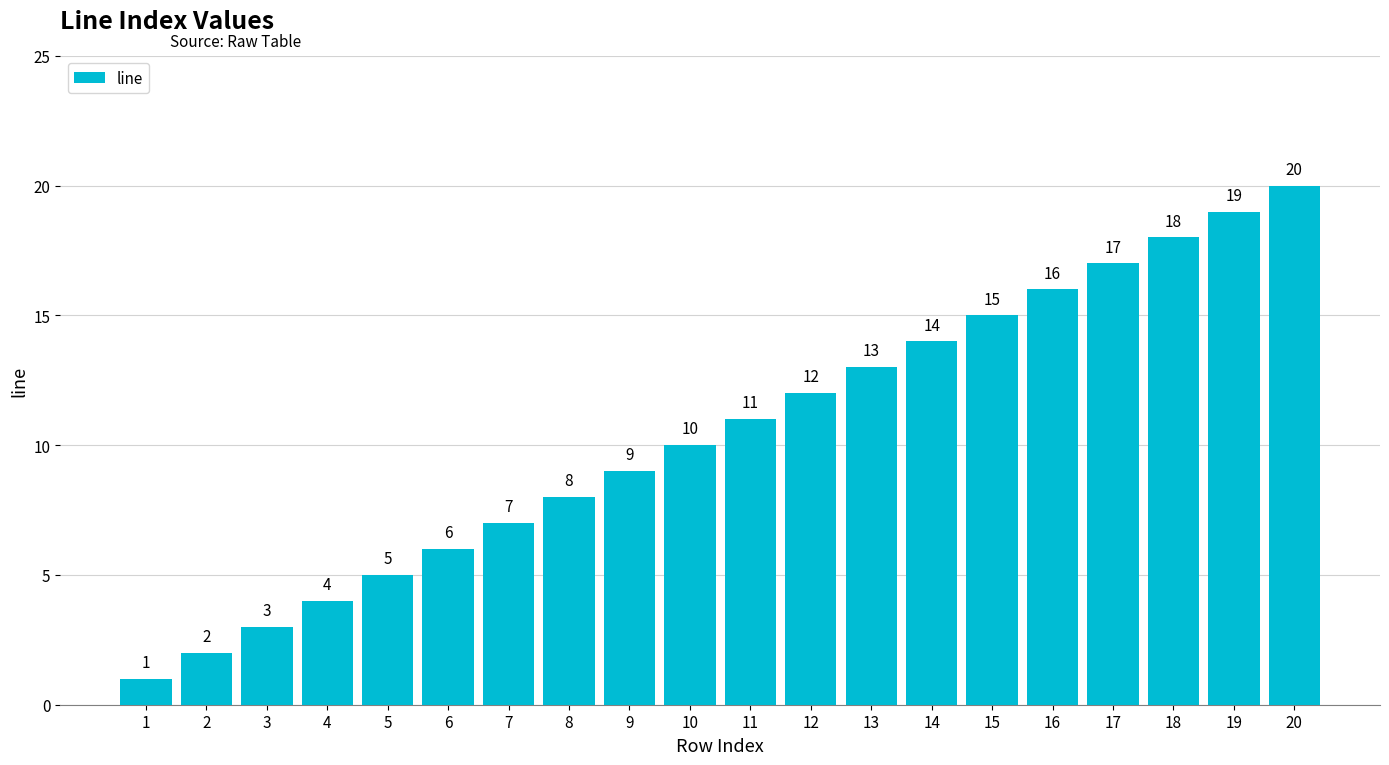

Reading right to left, list all the values displayed in this chart.

20=20	19=19	18=18	17=17	16=16	15=15	14=14	13=13	12=12	11=11	10=10	9=9	8=8	7=7	6=6	5=5	4=4	3=3	2=2	1=1